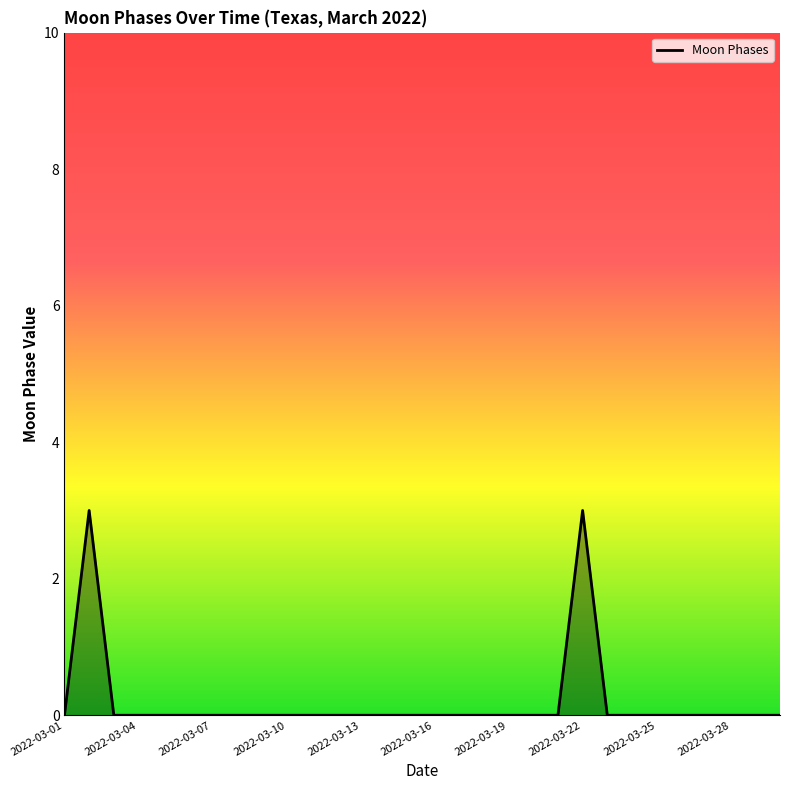

What is the difference between the maximum and minimum values?

3